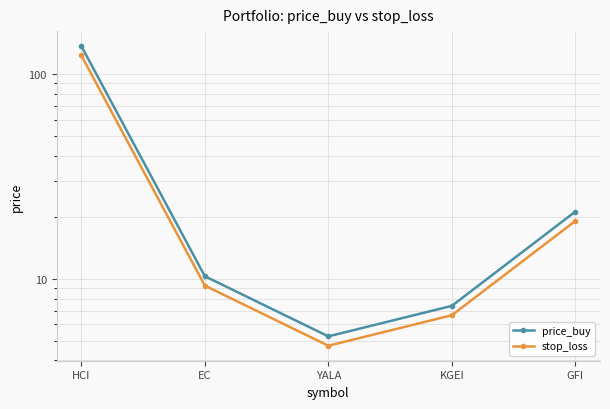

What is the maximum value for price_buy?

137.0